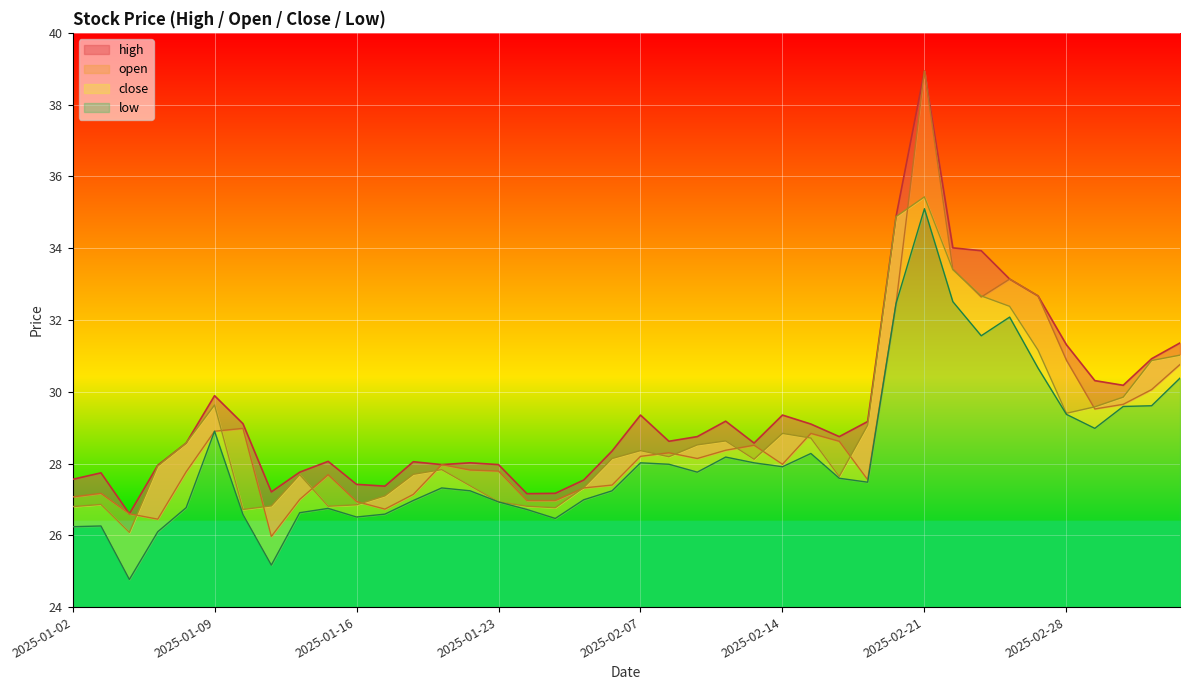

Does the chart display data point markers on the line(s)?

No